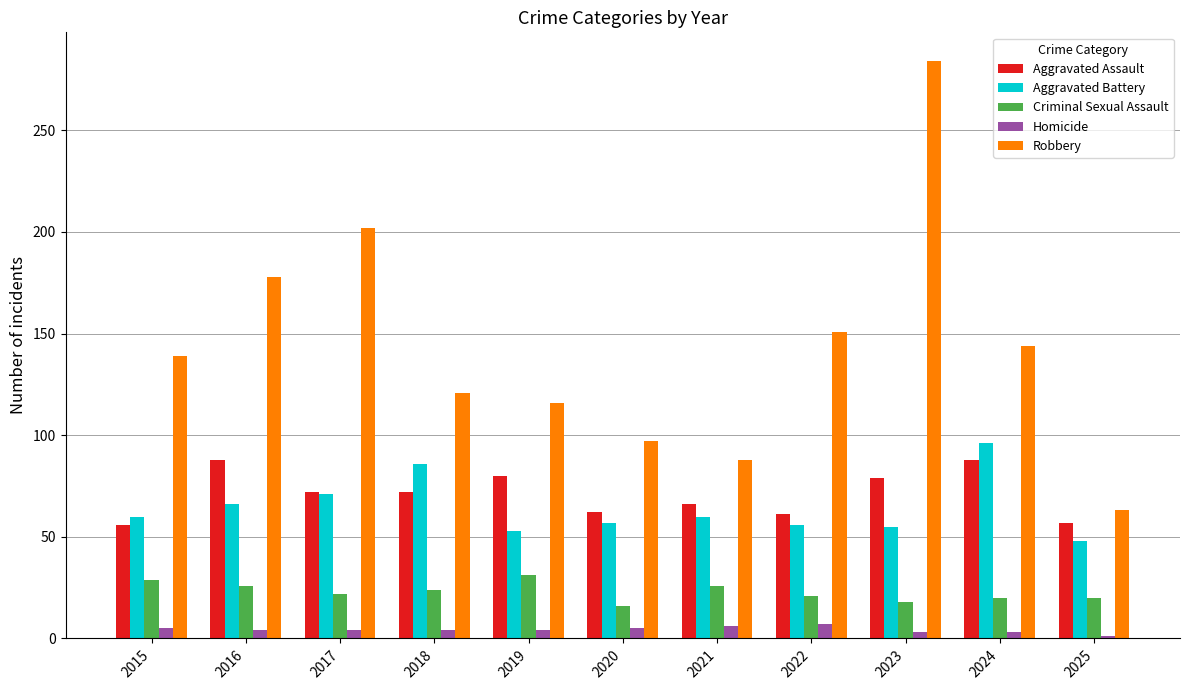

How many bars are there in each group?

5